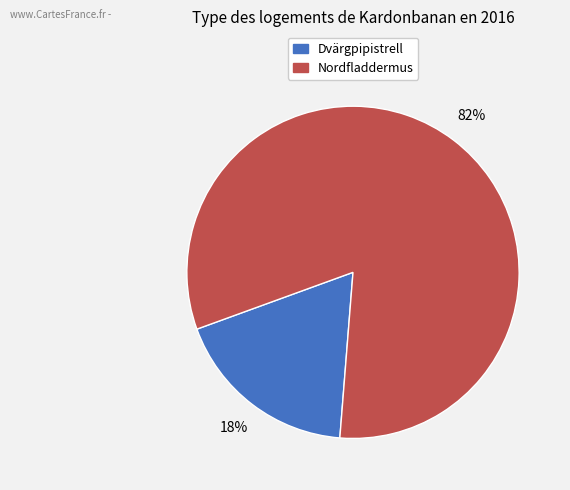

Count the number of slices in the pie.

2